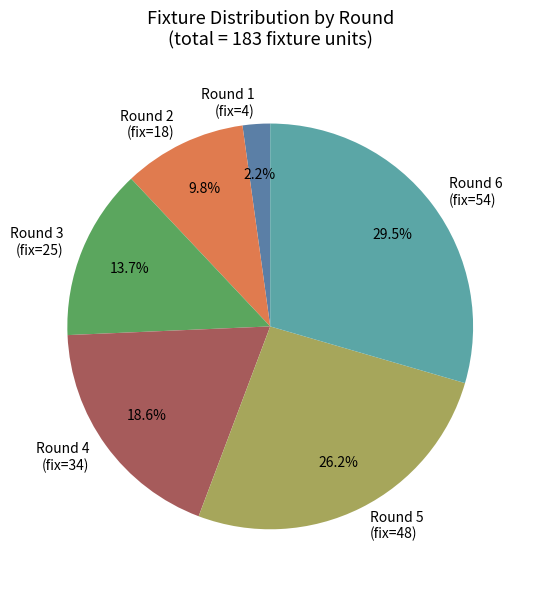

Approximately how many times larger is the value at Round 3 (fix=25) compared to Round 2 (fix=18)?

1.4